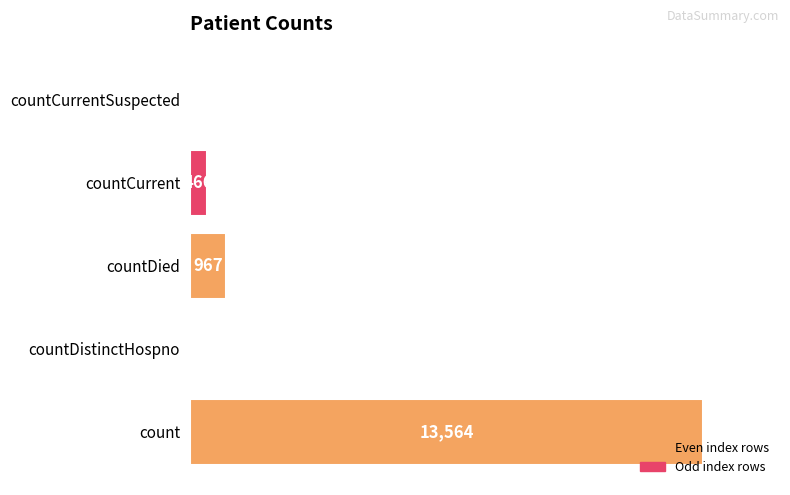

Between countDistinctHospno and count, which is larger?

count